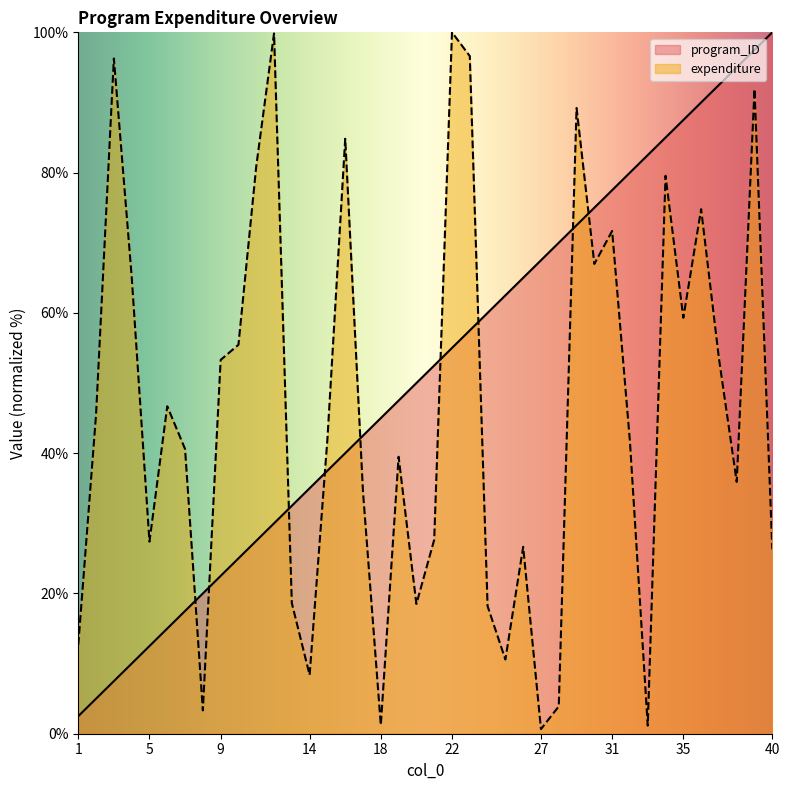

What is the difference between the maximum and minimum values in the program_ID series?

97.5